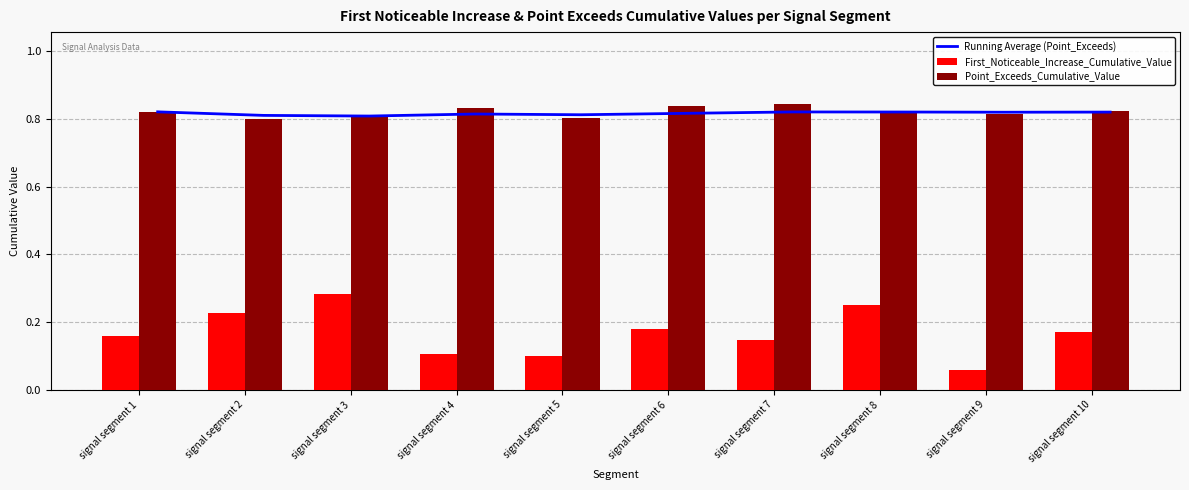

What is the lowest value of the Point_Exceeds_Cumulative_Value series?

0.8